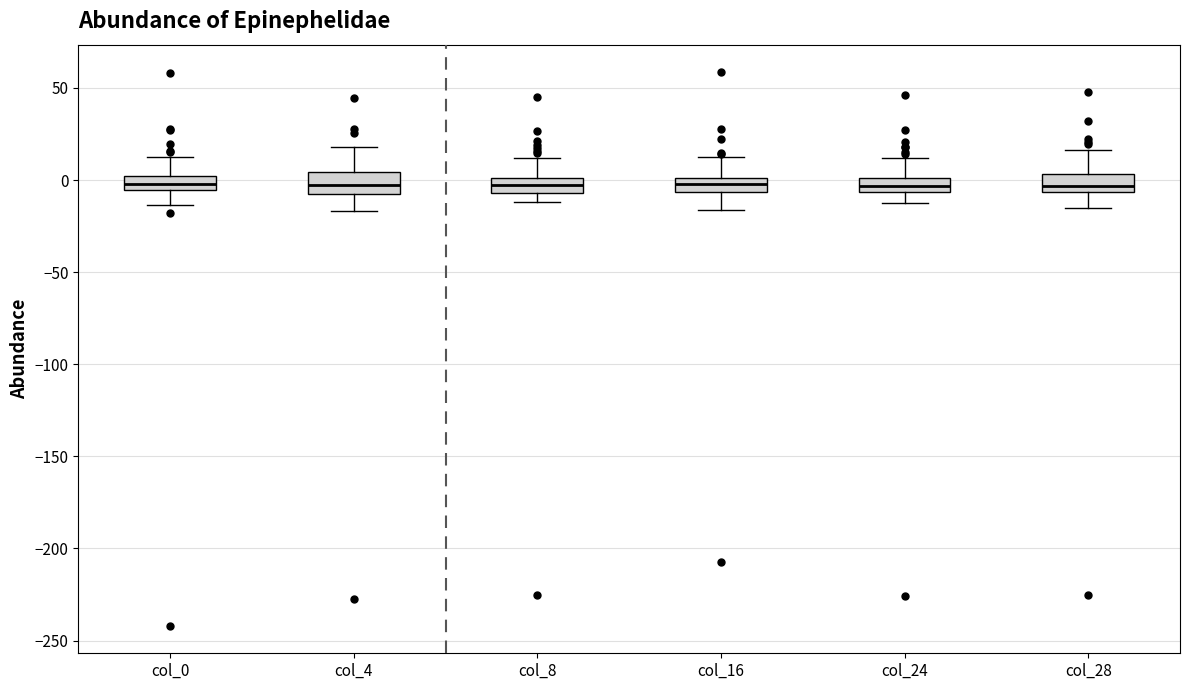

Where does the upper whisker of the box for col_16 end on the y-axis? The values are not printed on the chart, so give them approximately, as read against the axis.

10